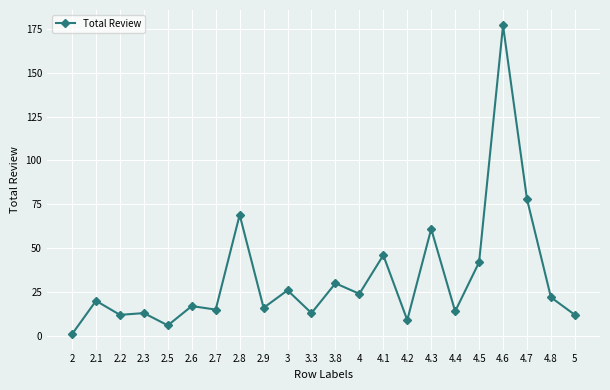

True or false: there are more than 0 points higher than both neighbors.

True